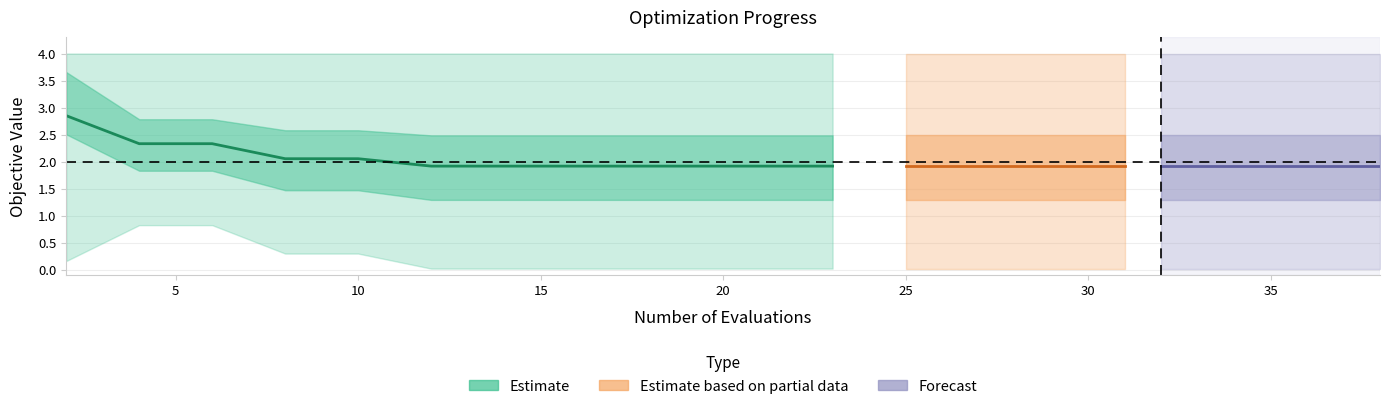

Which has a higher value, 6 or 21?

6